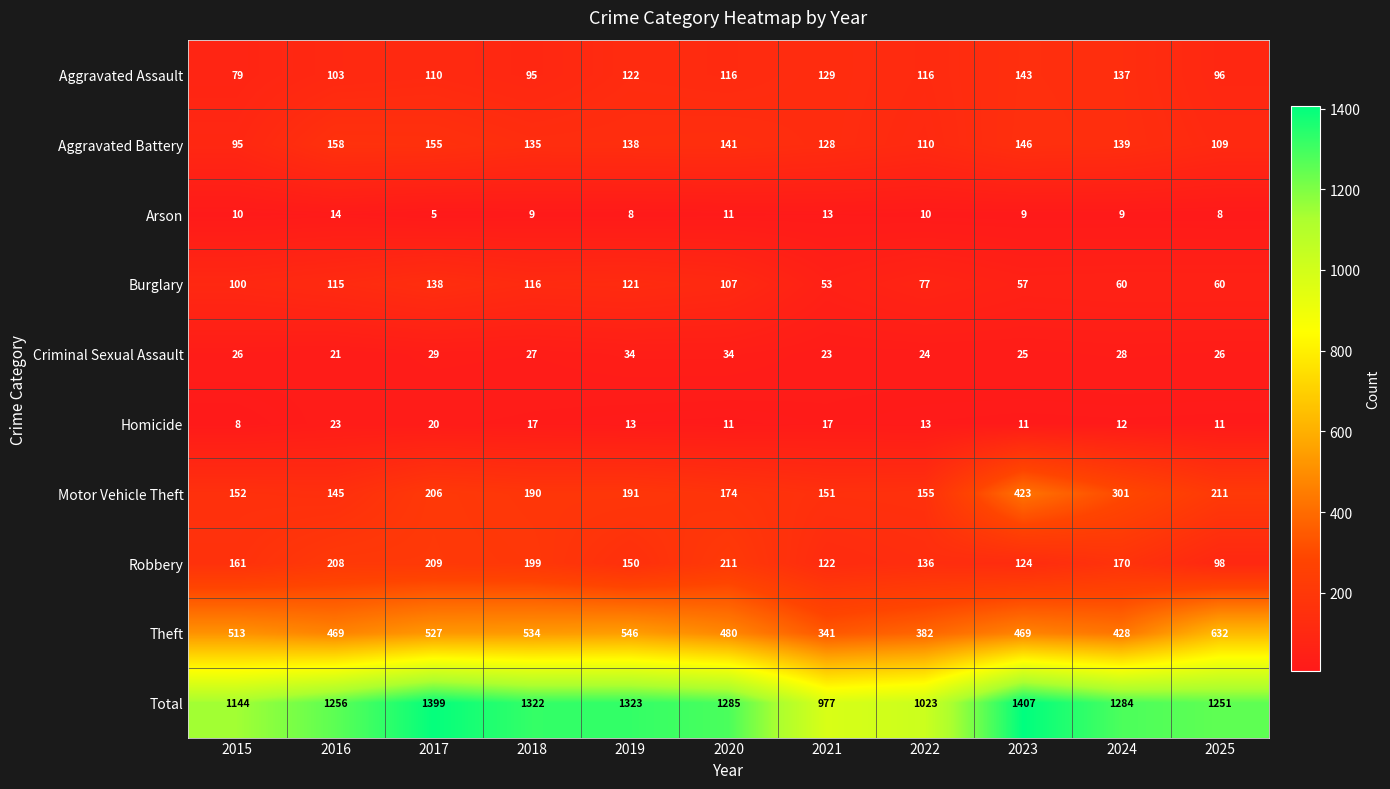

What is the greatest value displayed?

1407